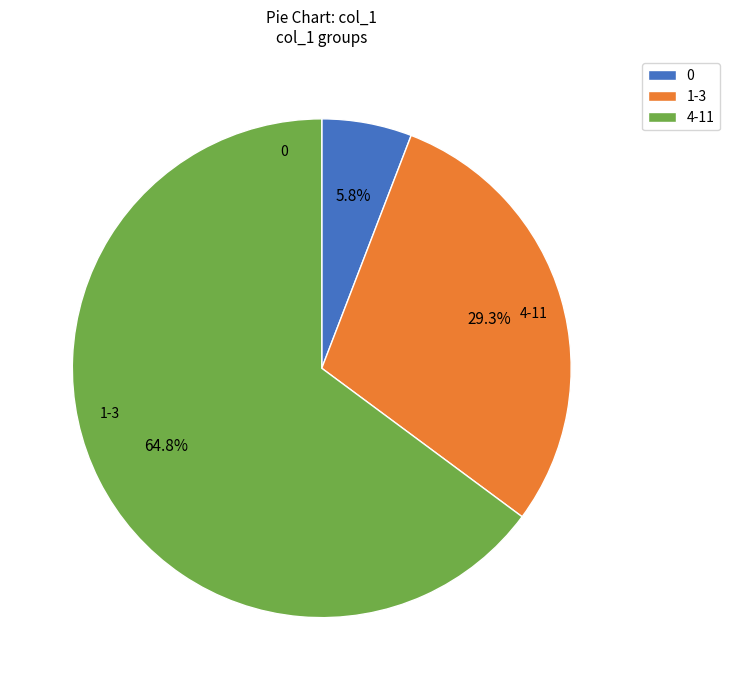

Does 4-11 represent more than half of the total?

Yes